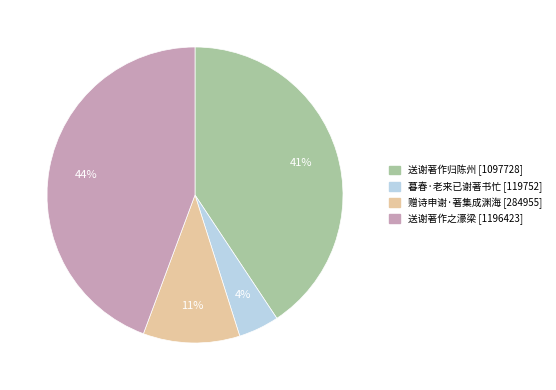

To the nearest percent, what is the average slice percentage?

25%